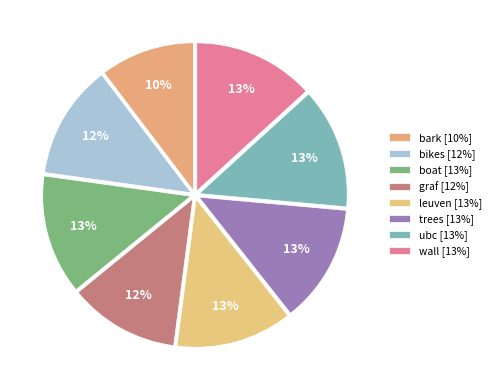

Is bark the majority of the pie?

No